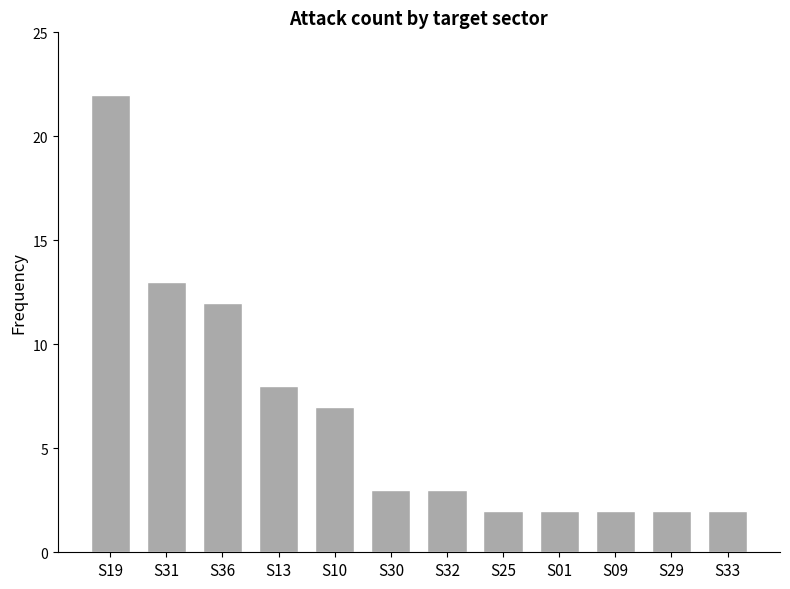

What is the maximum value shown in the chart?

22